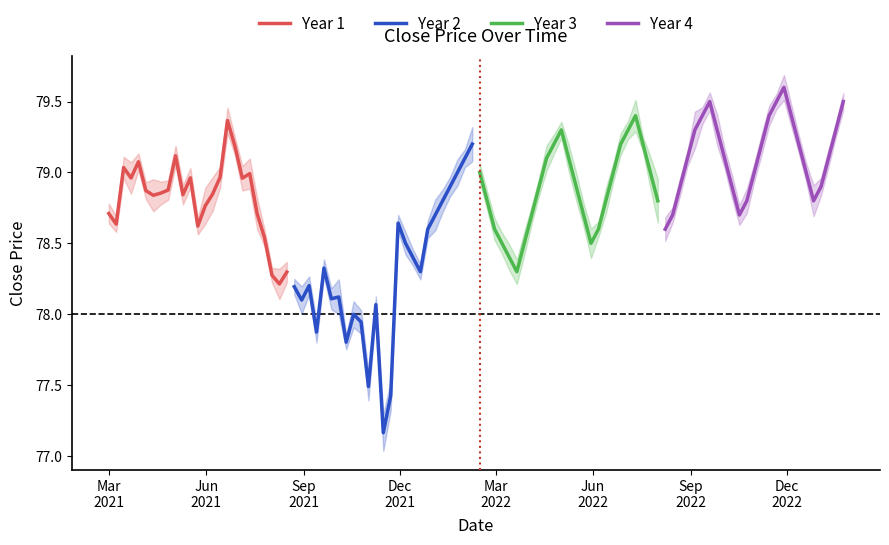

True or false: Year 3 and Year 2 intersect in this chart.

True